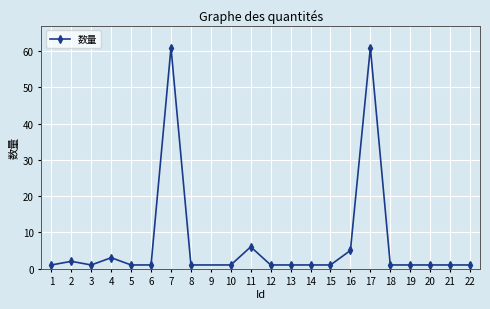

What is the value of the 11th point from the left?

1